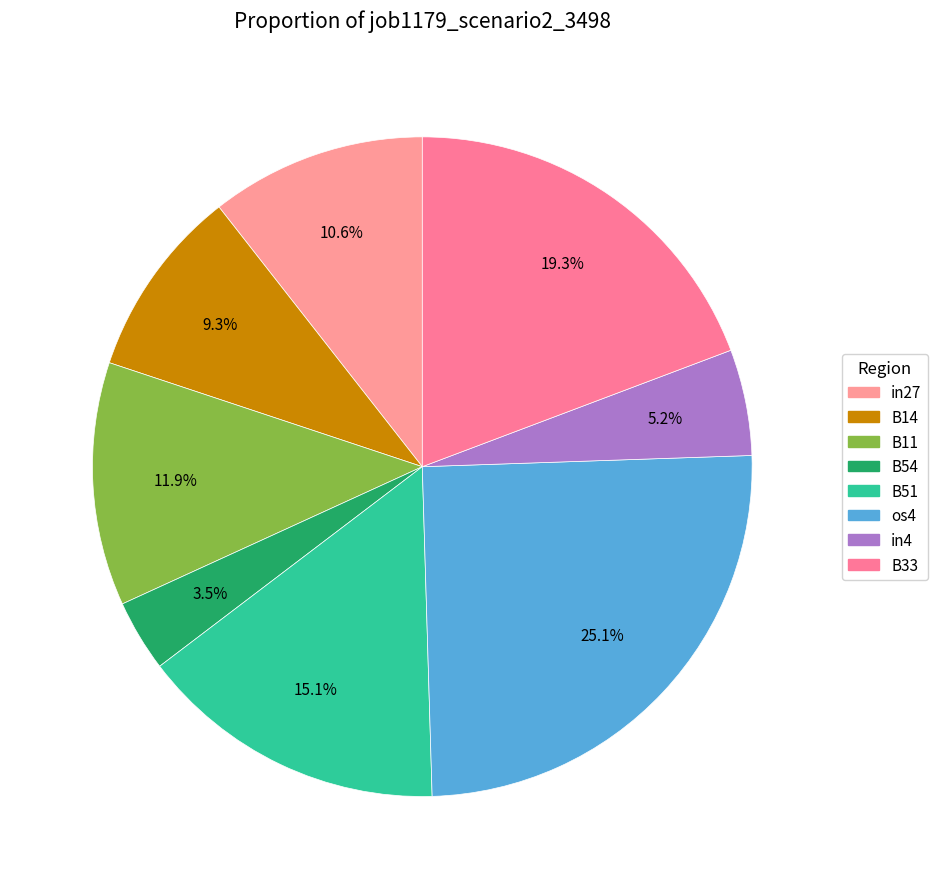

What percentage is the B51 slice, to the nearest percent?

15%